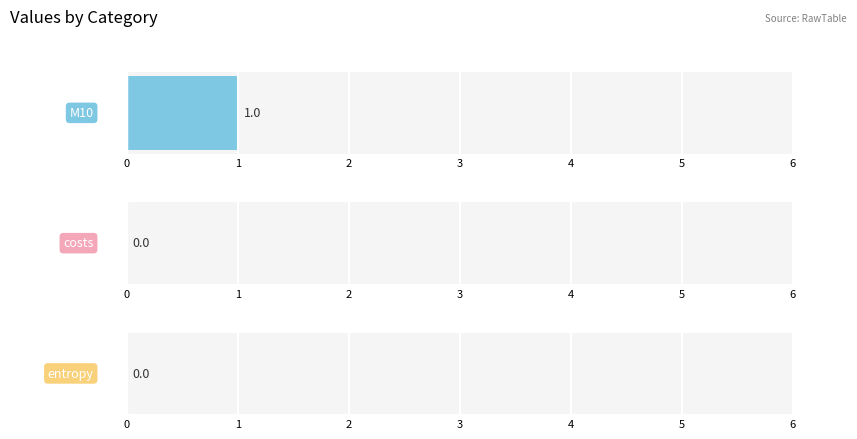

Rank the series at sunken from highest to lowest value.

M10, costs, entropy